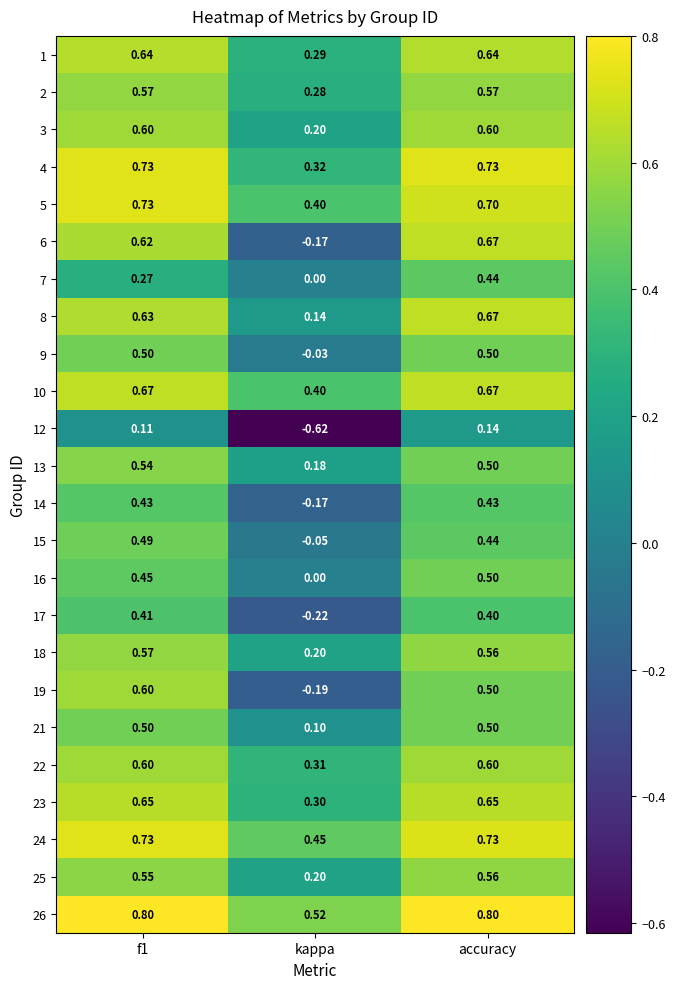

At which label does 1 reach its minimum?

kappa